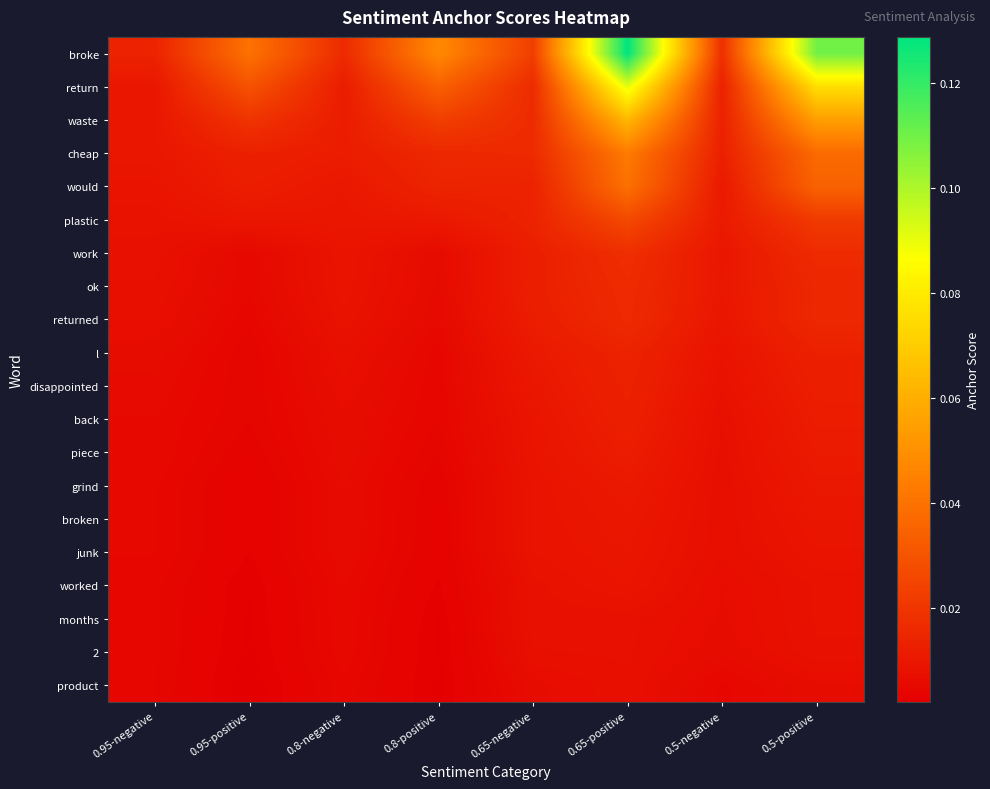

Reading left to right, list all the values displayed in this chart.

broke: 0.95-negative=0.0	0.95-positive=0.0	0.8-negative=0.0	0.8-positive=0.0	0.65-negative=0.0	0.65-positive=0.1	0.5-negative=0.0	0.5-positive=0.1
return: 0.95-negative=0.0	0.95-positive=0.0	0.8-negative=0.0	0.8-positive=0.0	0.65-negative=0.0	0.65-positive=0.1	0.5-negative=0.0	0.5-positive=0.1
waste: 0.95-negative=0.0	0.95-positive=0.0	0.8-negative=0.0	0.8-positive=0.0	0.65-negative=0.0	0.65-positive=0.1	0.5-negative=0.0	0.5-positive=0.1
cheap: 0.95-negative=0.0	0.95-positive=0.0	0.8-negative=0.0	0.8-positive=0.0	0.65-negative=0.0	0.65-positive=0.0	0.5-negative=0.0	0.5-positive=0.0
would: 0.95-negative=0.0	0.95-positive=0.0	0.8-negative=0.0	0.8-positive=0.0	0.65-negative=0.0	0.65-positive=0.0	0.5-negative=0.0	0.5-positive=0.0
plastic: 0.95-negative=0.0	0.95-positive=0.0	0.8-negative=0.0	0.8-positive=0.0	0.65-negative=0.0	0.65-positive=0.0	0.5-negative=0.0	0.5-positive=0.0
work: 0.95-negative=0.0	0.95-positive=0.0	0.8-negative=0.0	0.8-positive=0.0	0.65-negative=0.0	0.65-positive=0.0	0.5-negative=0.0	0.5-positive=0.0
ok: 0.95-negative=0.0	0.95-positive=0.0	0.8-negative=0.0	0.8-positive=0.0	0.65-negative=0.0	0.65-positive=0.0	0.5-negative=0.0	0.5-positive=0.0
returned: 0.95-negative=0.0	0.95-positive=0.0	0.8-negative=0.0	0.8-positive=0.0	0.65-negative=0.0	0.65-positive=0.0	0.5-negative=0.0	0.5-positive=0.0
l: 0.95-negative=0.0	0.95-positive=0.0	0.8-negative=0.0	0.8-positive=0.0	0.65-negative=0.0	0.65-positive=0.0	0.5-negative=0.0	0.5-positive=0.0
disappointed: 0.95-negative=0.0	0.95-positive=0.0	0.8-negative=0.0	0.8-positive=0.0	0.65-negative=0.0	0.65-positive=0.0	0.5-negative=0.0	0.5-positive=0.0
back: 0.95-negative=0.0	0.95-positive=0.0	0.8-negative=0.0	0.8-positive=0.0	0.65-negative=0.0	0.65-positive=0.0	0.5-negative=0.0	0.5-positive=0.0
piece: 0.95-negative=0.0	0.95-positive=0.0	0.8-negative=0.0	0.8-positive=0.0	0.65-negative=0.0	0.65-positive=0.0	0.5-negative=0.0	0.5-positive=0.0
grind: 0.95-negative=0.0	0.95-positive=0.0	0.8-negative=0.0	0.8-positive=0.0	0.65-negative=0.0	0.65-positive=0.0	0.5-negative=0.0	0.5-positive=0.0
broken: 0.95-negative=0.0	0.95-positive=0.0	0.8-negative=0.0	0.8-positive=0.0	0.65-negative=0.0	0.65-positive=0.0	0.5-negative=0.0	0.5-positive=0.0
junk: 0.95-negative=0.0	0.95-positive=0.0	0.8-negative=0.0	0.8-positive=0.0	0.65-negative=0.0	0.65-positive=0.0	0.5-negative=0.0	0.5-positive=0.0
worked: 0.95-negative=0.0	0.95-positive=0.0	0.8-negative=0.0	0.8-positive=0.0	0.65-negative=0.0	0.65-positive=0.0	0.5-negative=0.0	0.5-positive=0.0
months: 0.95-negative=0.0	0.95-positive=0.0	0.8-negative=0.0	0.8-positive=0.0	0.65-negative=0.0	0.65-positive=0.0	0.5-negative=0.0	0.5-positive=0.0
2: 0.95-negative=0.0	0.95-positive=0.0	0.8-negative=0.0	0.8-positive=0.0	0.65-negative=0.0	0.65-positive=0.0	0.5-negative=0.0	0.5-positive=0.0
product: 0.95-negative=0.0	0.95-positive=0.0	0.8-negative=0.0	0.8-positive=0.0	0.65-negative=0.0	0.65-positive=0.0	0.5-negative=0.0	0.5-positive=0.0